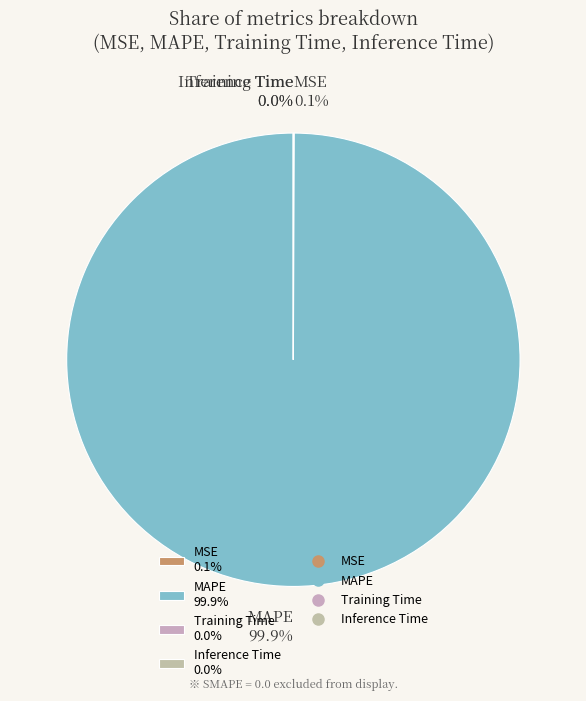

Which slice is the largest?

MAPE 99.9%